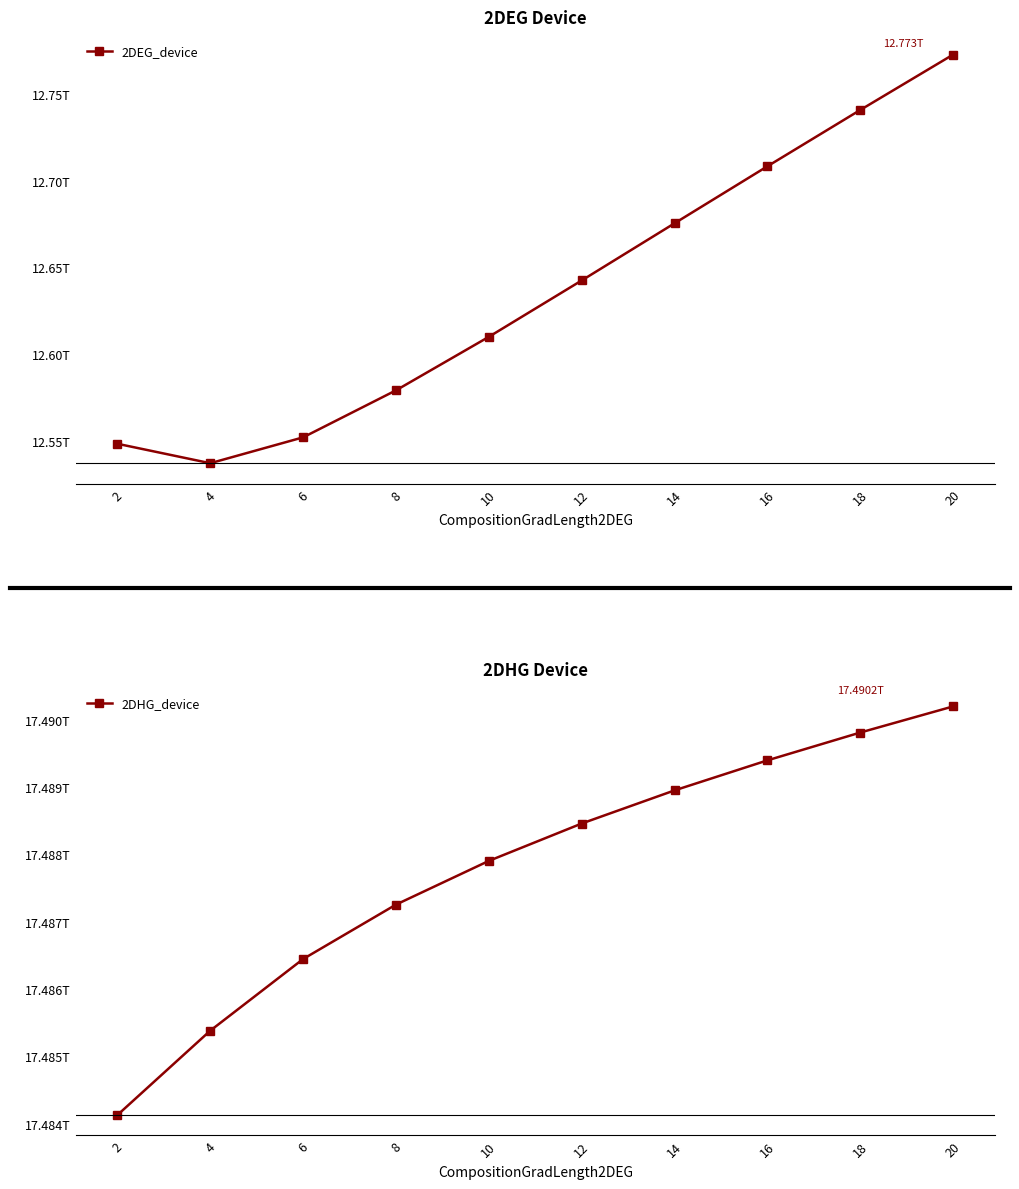

At which label does 2DHG_device first exceed 17488456000000?

14